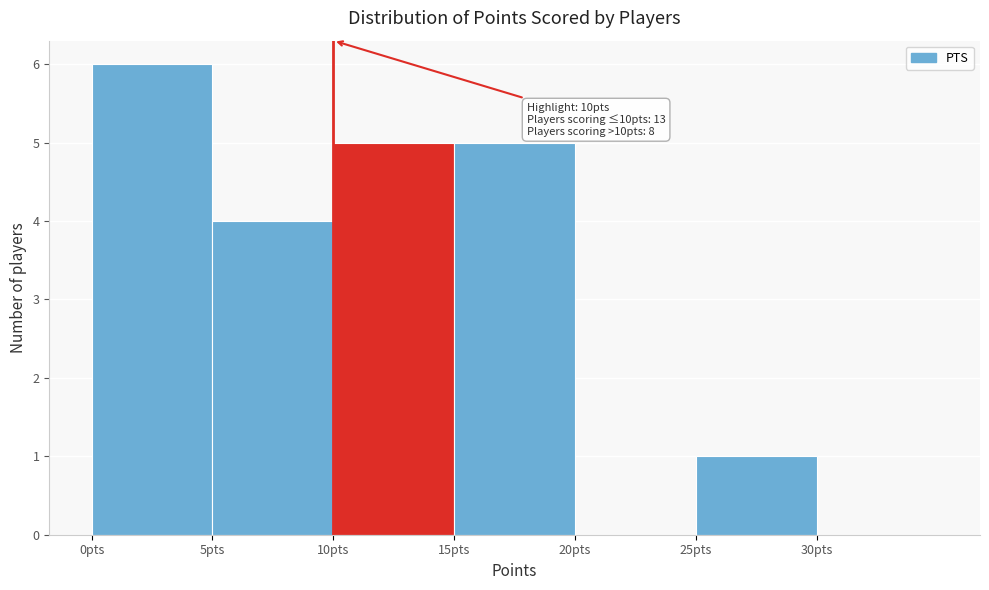

Which range on the x-axis has the tallest bar?

0 to 5